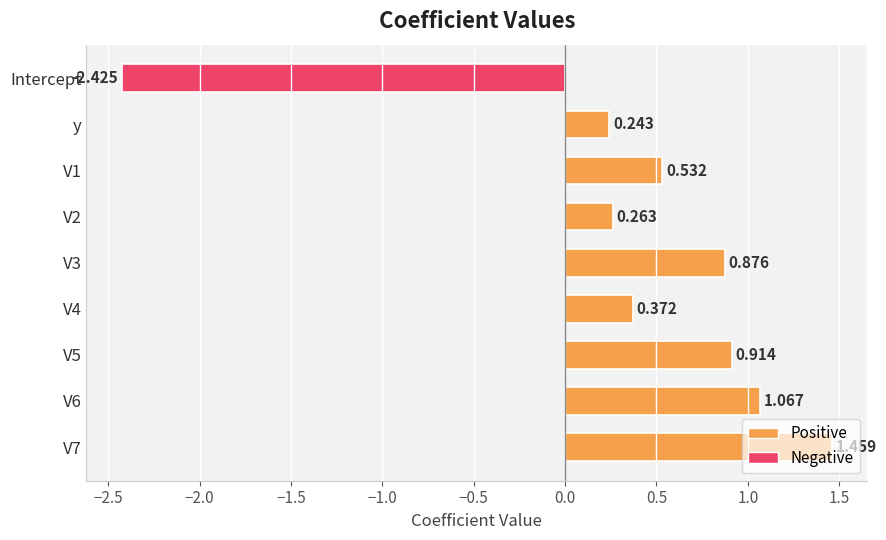

At which category does the chart reach its minimum across all series?

Intercept